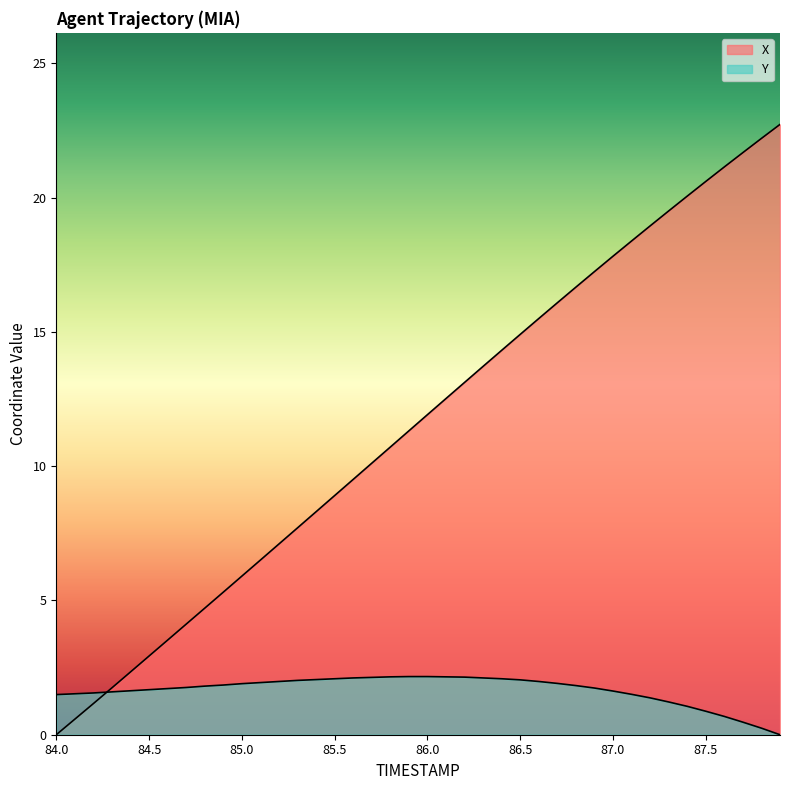

Is it true that X equals 5.2 at 84.9?

True